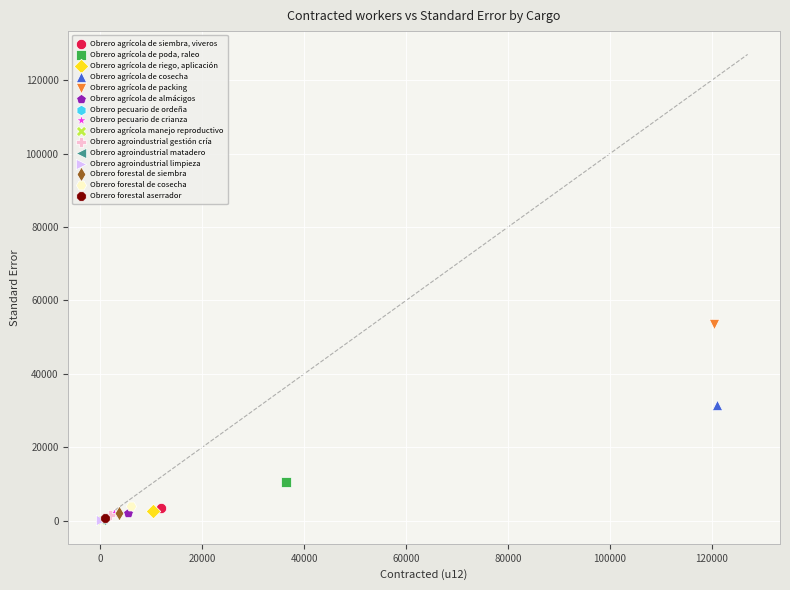

What are all the series names shown in the legend?

Obrero agrícola de siembra, viveros, Obrero agrícola de poda, raleo, Obrero agrícola de riego, aplicación, Obrero agrícola de cosecha, Obrero agrícola de packing, Obrero agrícola de almácigos, Obrero pecuario de ordeña, Obrero pecuario de crianza, Obrero agrícola manejo reproductivo, Obrero agroindustrial gestión cría, Obrero agroindustrial matadero, Obrero agroindustrial limpieza, Obrero forestal de siembra, Obrero forestal de cosecha, Obrero forestal aserrador